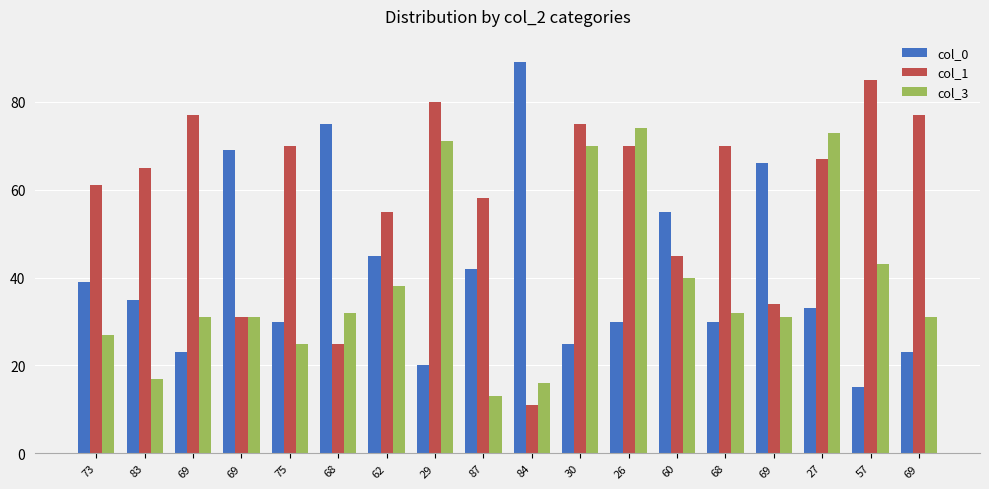

Where does the col_0 series first go above 35?

73